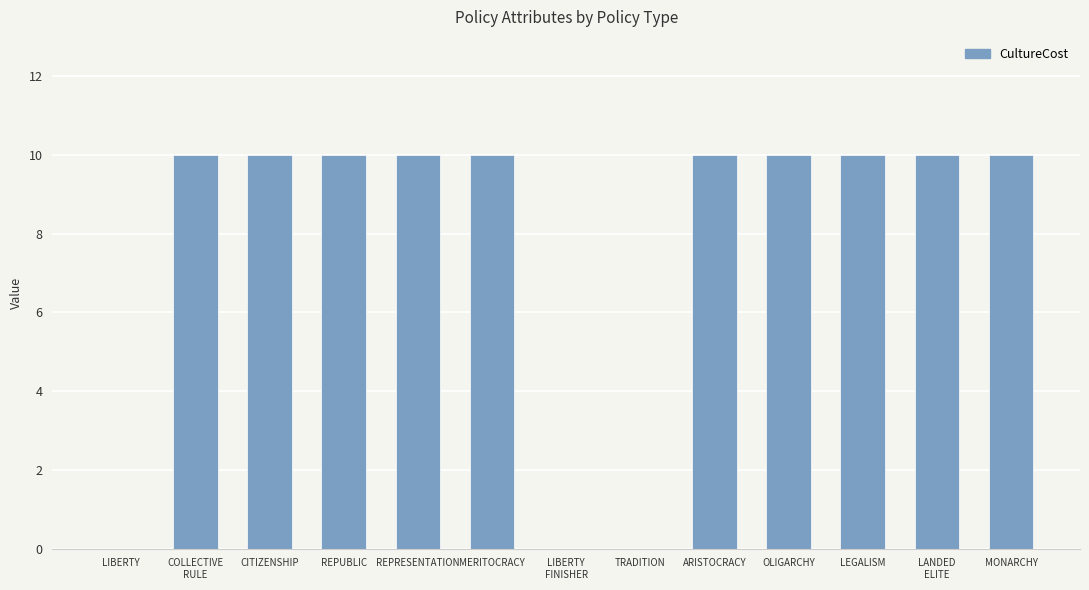

Are the bars horizontal?

No